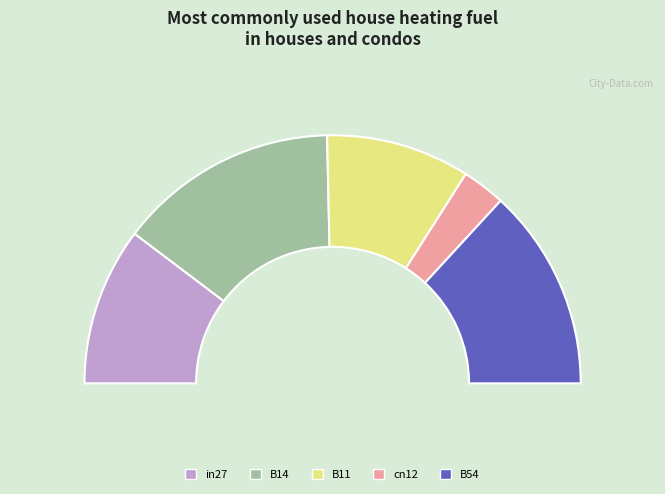

Is B14 the majority of the pie?

No